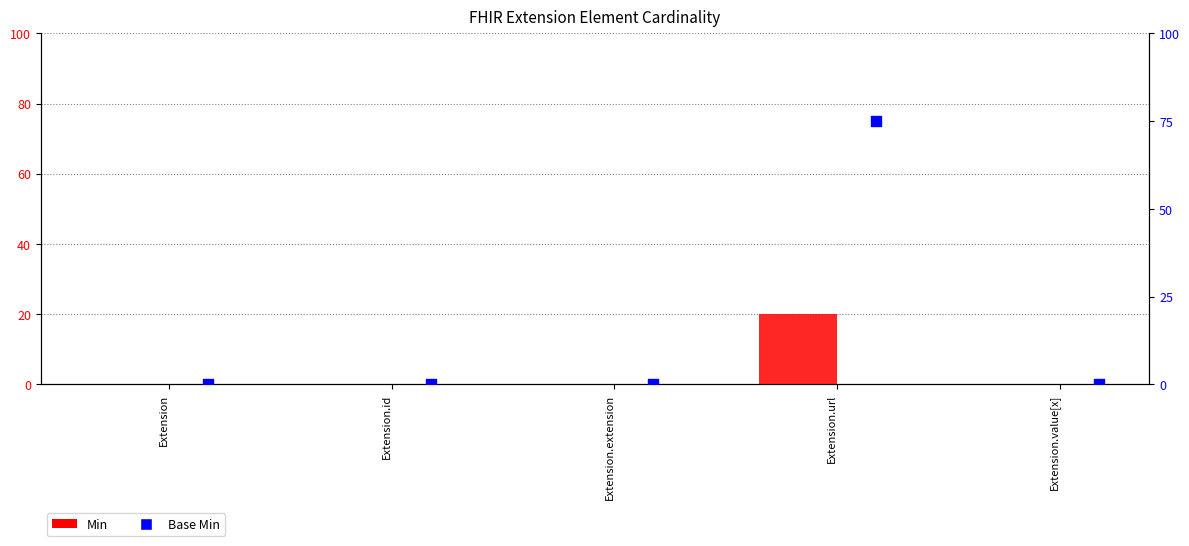

At which category is the sum across all series the highest?

Extension.url